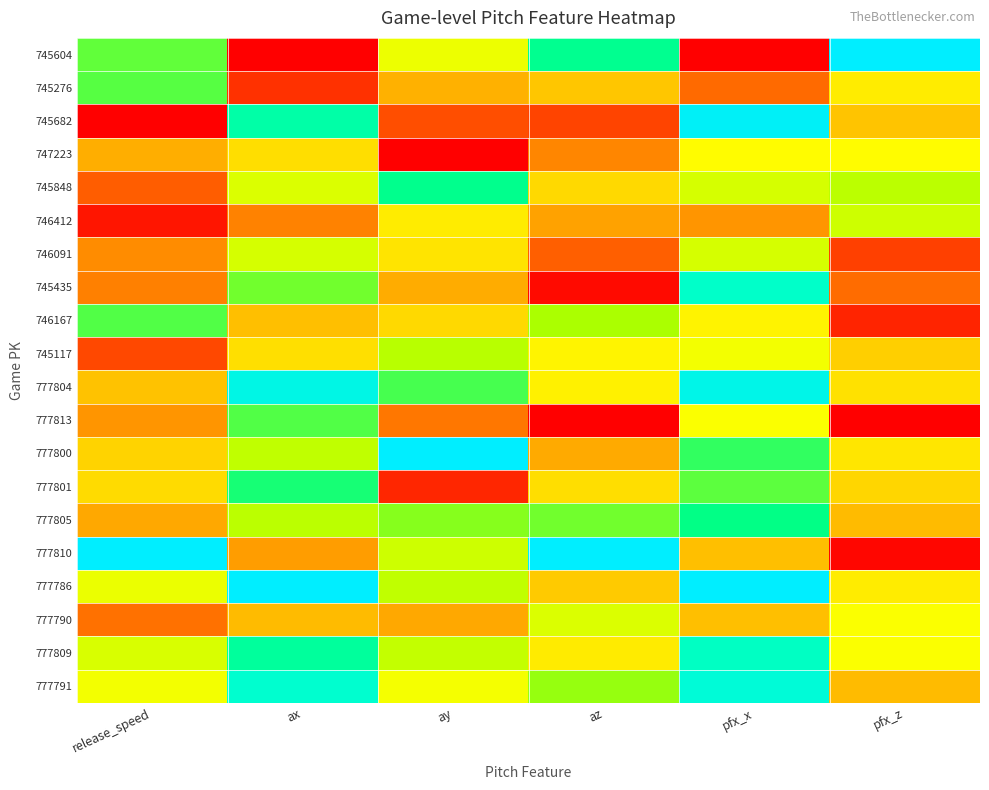

List the series in order of their peak value, lowest first.

747223, 777790, 746091, 746412, 745117, 745276, 746167, 777813, 777801, 777805, 745848, 777809, 745435, 777791, 777804, 745682, 745604, 777800, 777810, 777786